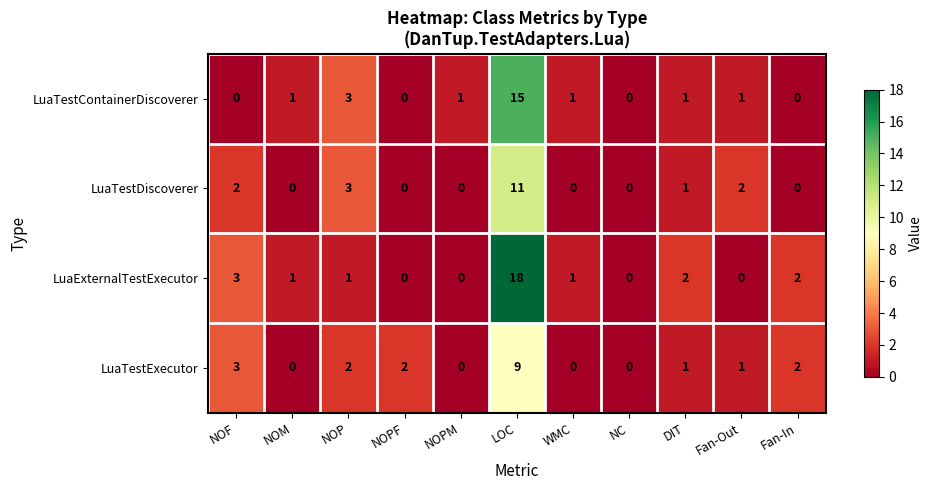

What is the total value across all series at NOF?

8